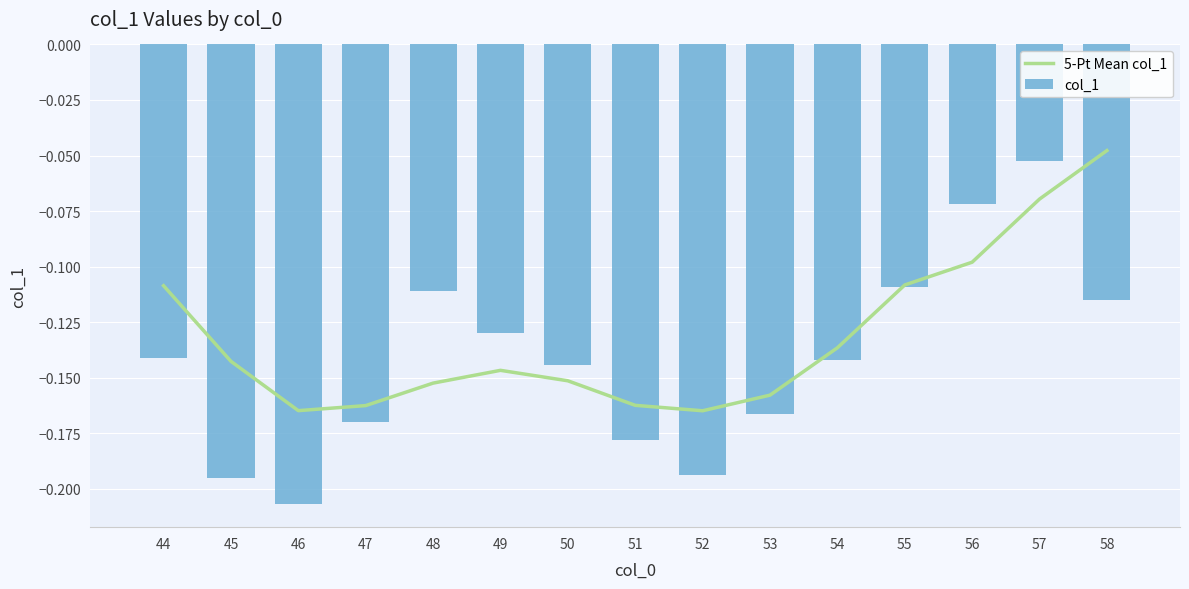

What is the difference between the second highest and second lowest values in the col_1 series?

0.1